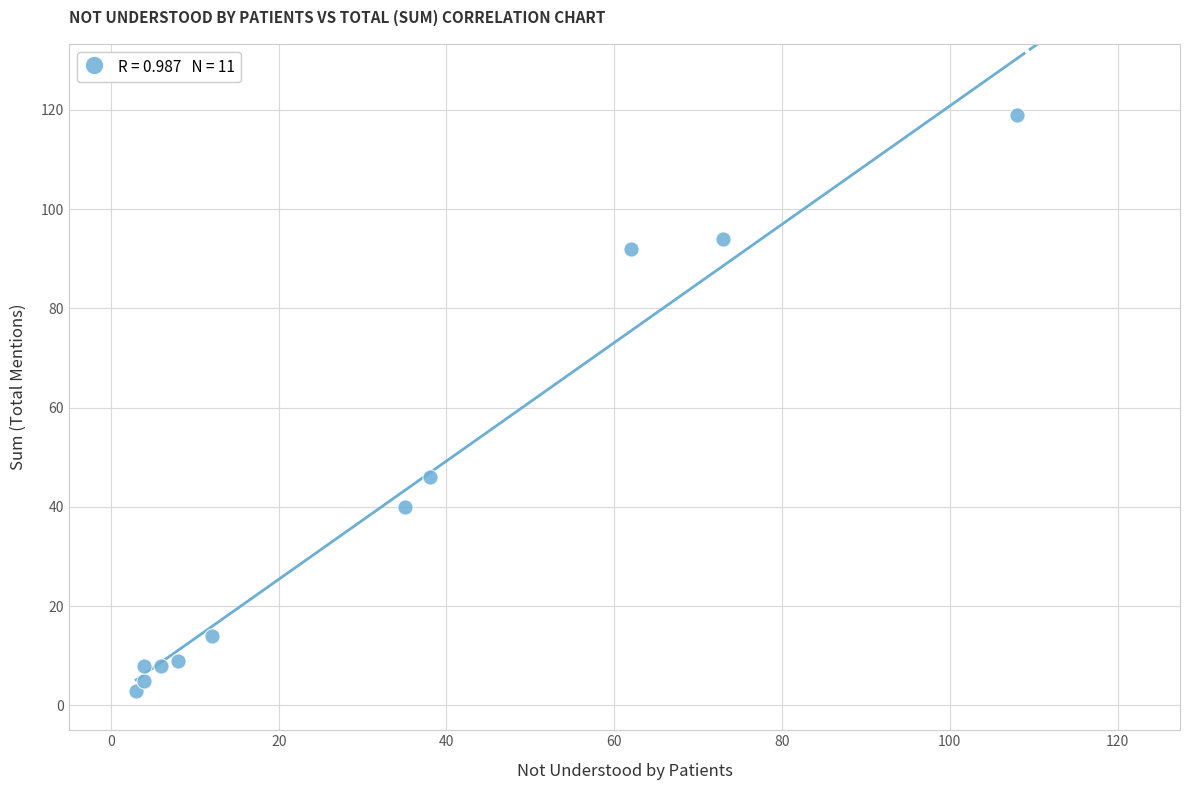

What is the average Y value?

40